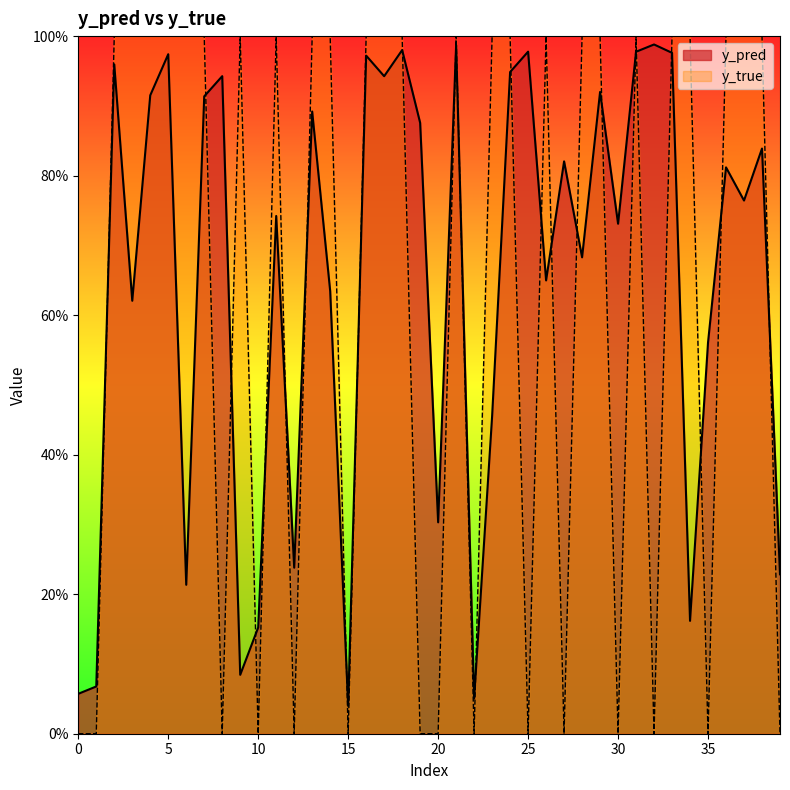

What is the sum of all y_pred values?

26.1